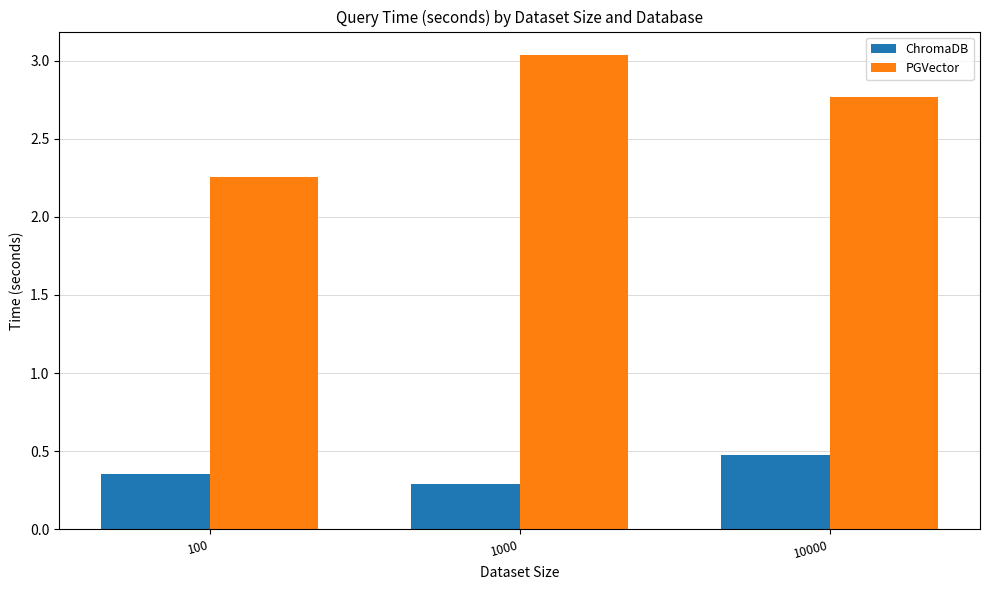

What is the sum of the PGVector values at 10000 and 100?

5.0